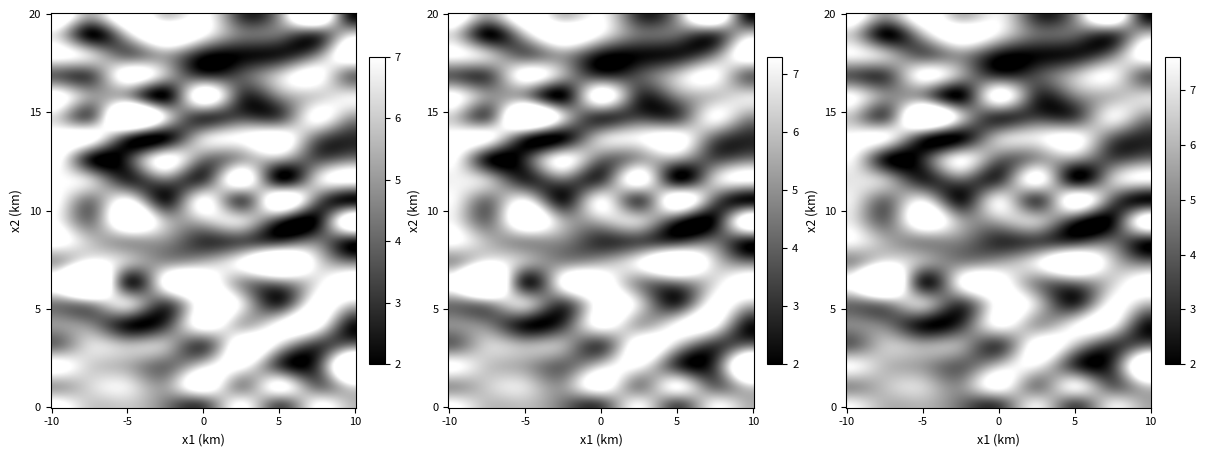

The 2 series shows 12.1 at 6. True or false?

False